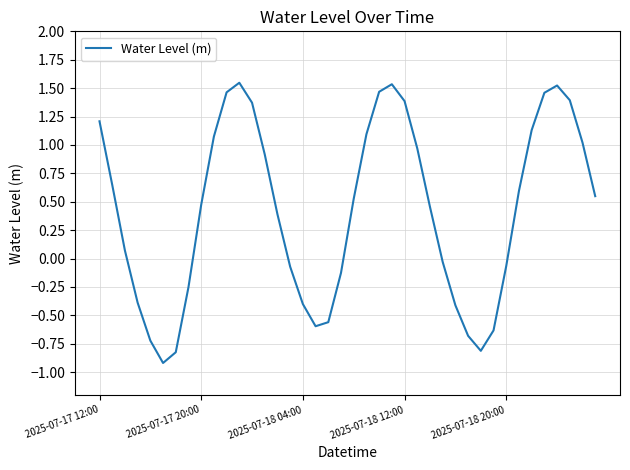

What is the difference between the maximum and minimum values?

2.5